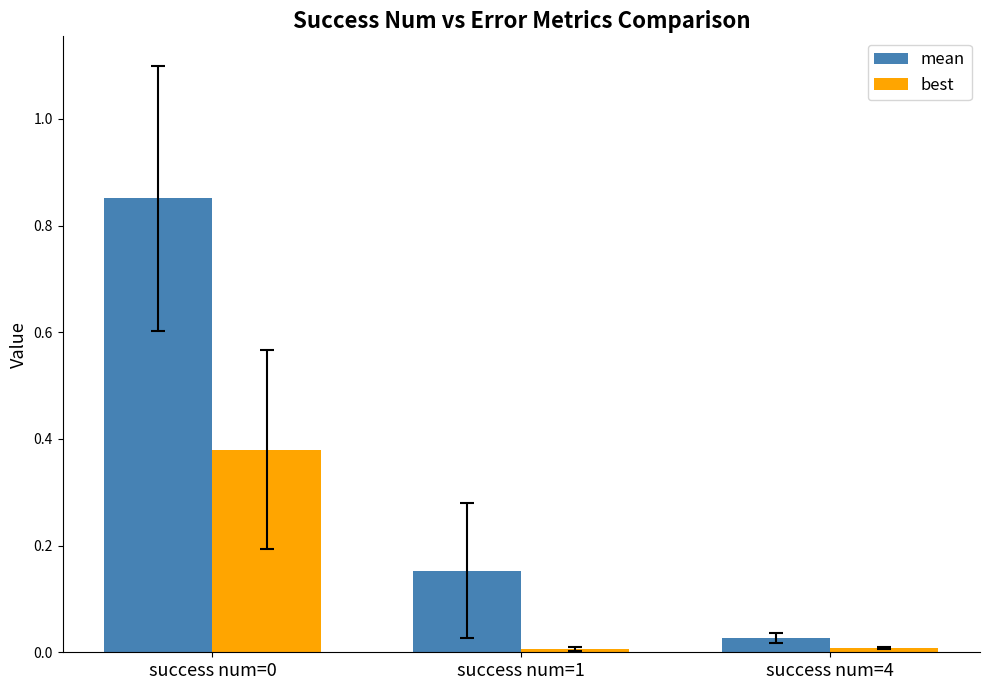

The best series shows 0.0 at success num=1. True or false?

True